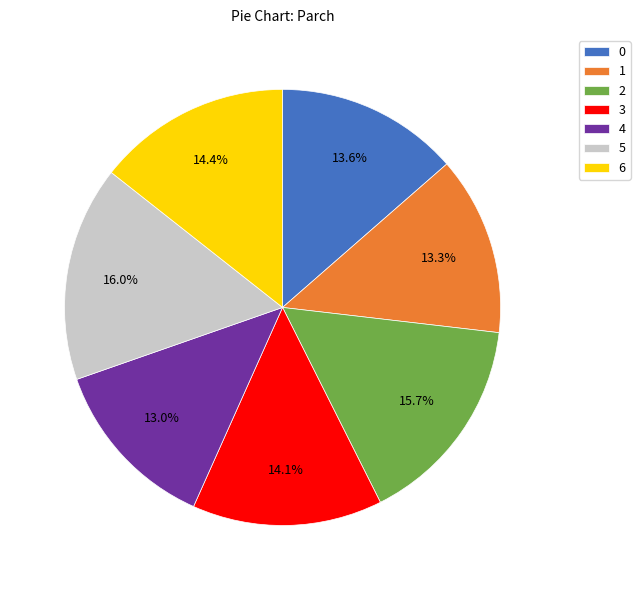

To the nearest percent, what percentage of the pie is 4?

13%